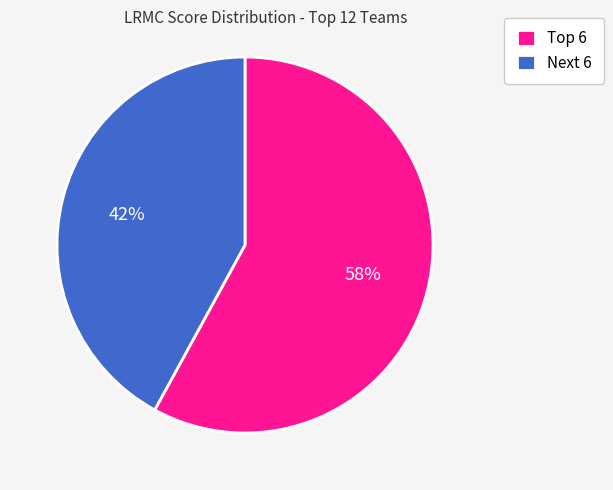

Which slice is the largest?

Top 6